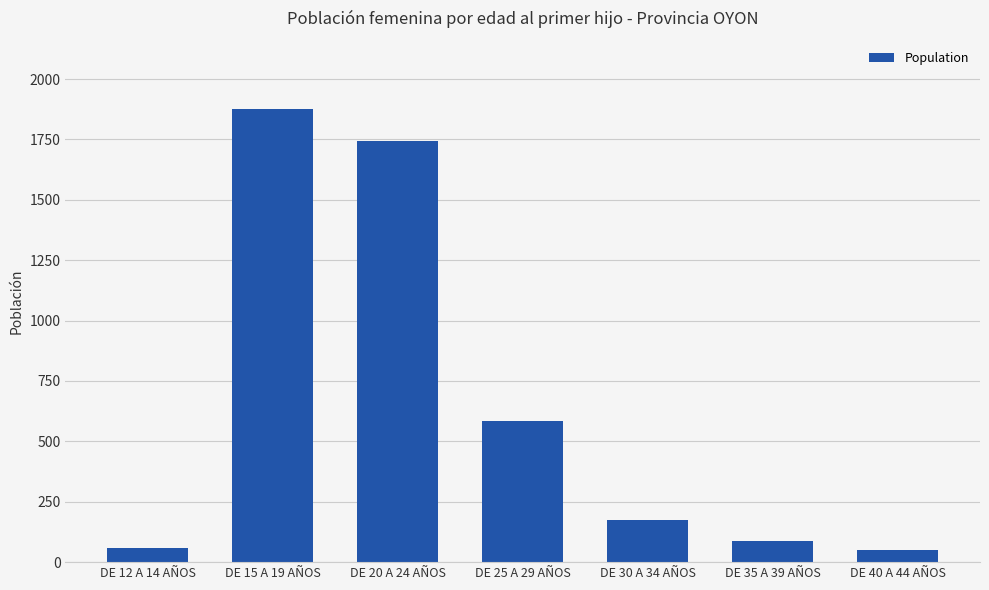

Are the bars grouped side by side (vs. stacked)?

No